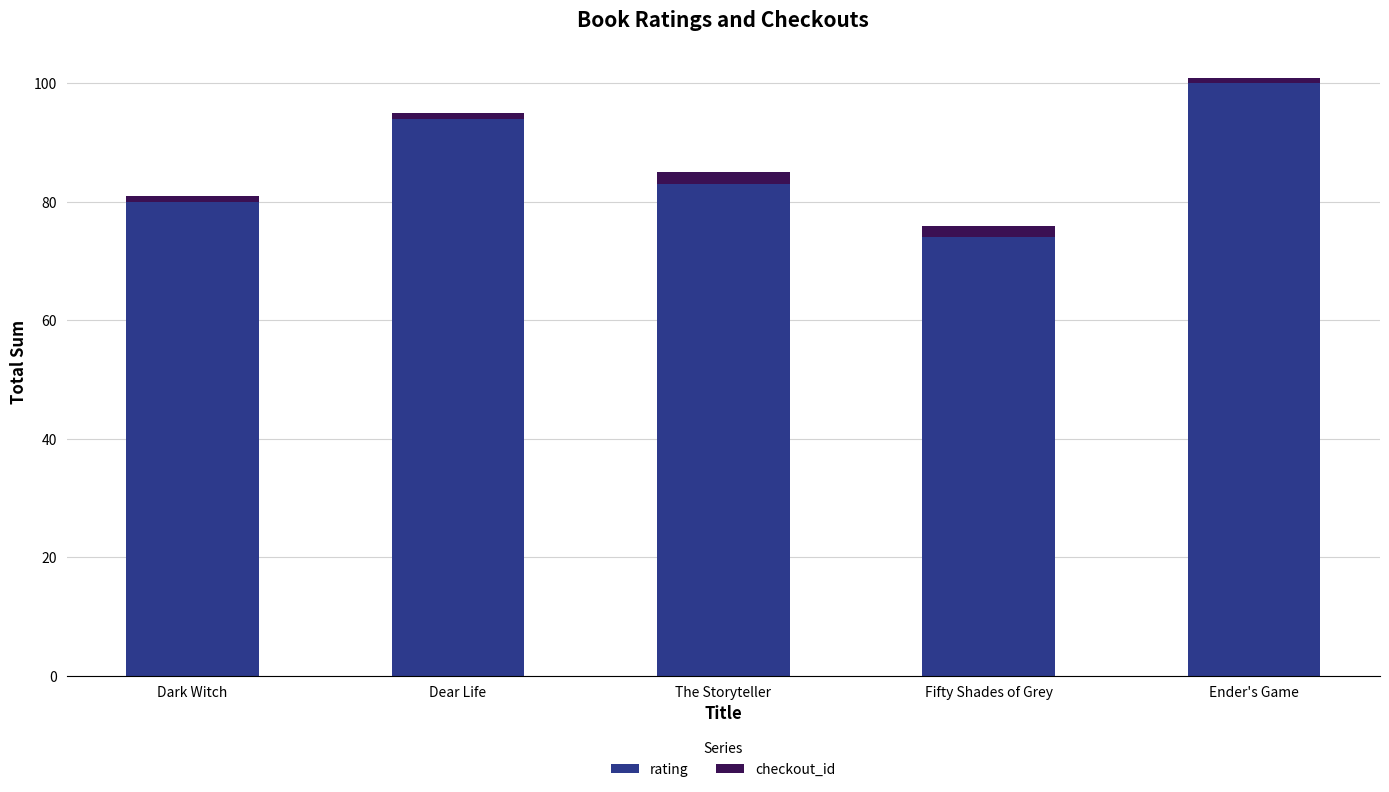

What is the sum of all rating values?

431